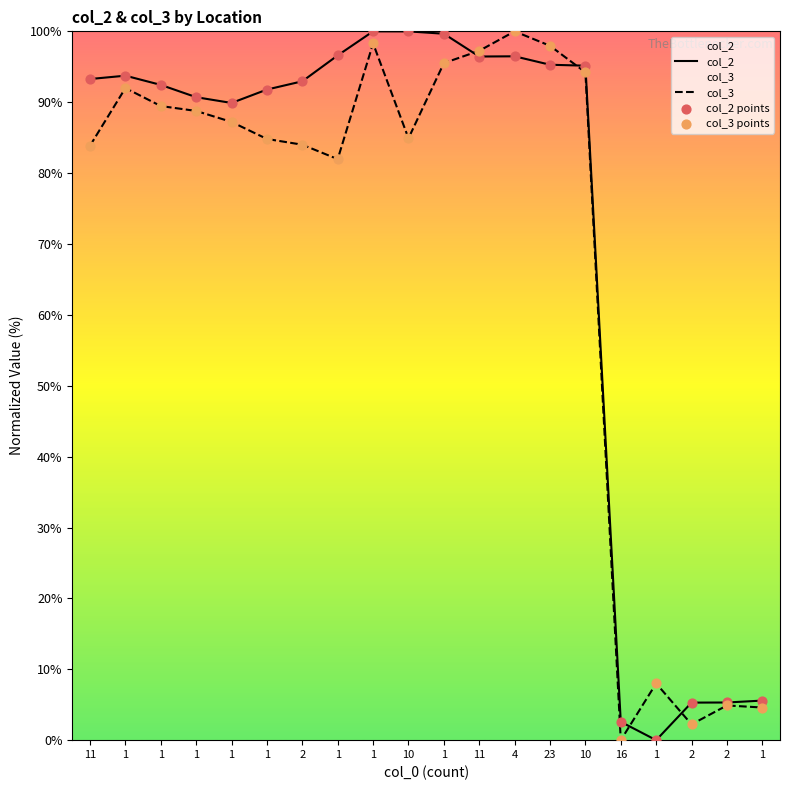

At which category is the sum across all series the highest?

1